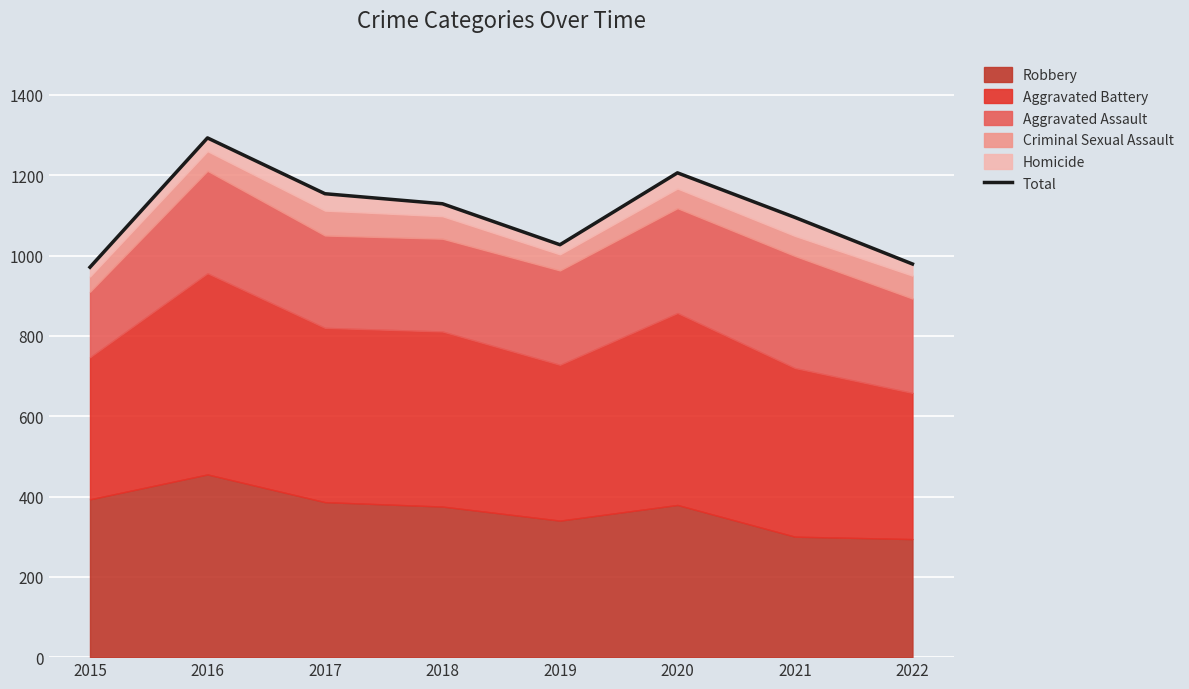

Rank the categories by value from lowest to highest.

2015, 2022, 2019, 2021, 2018, 2017, 2020, 2016